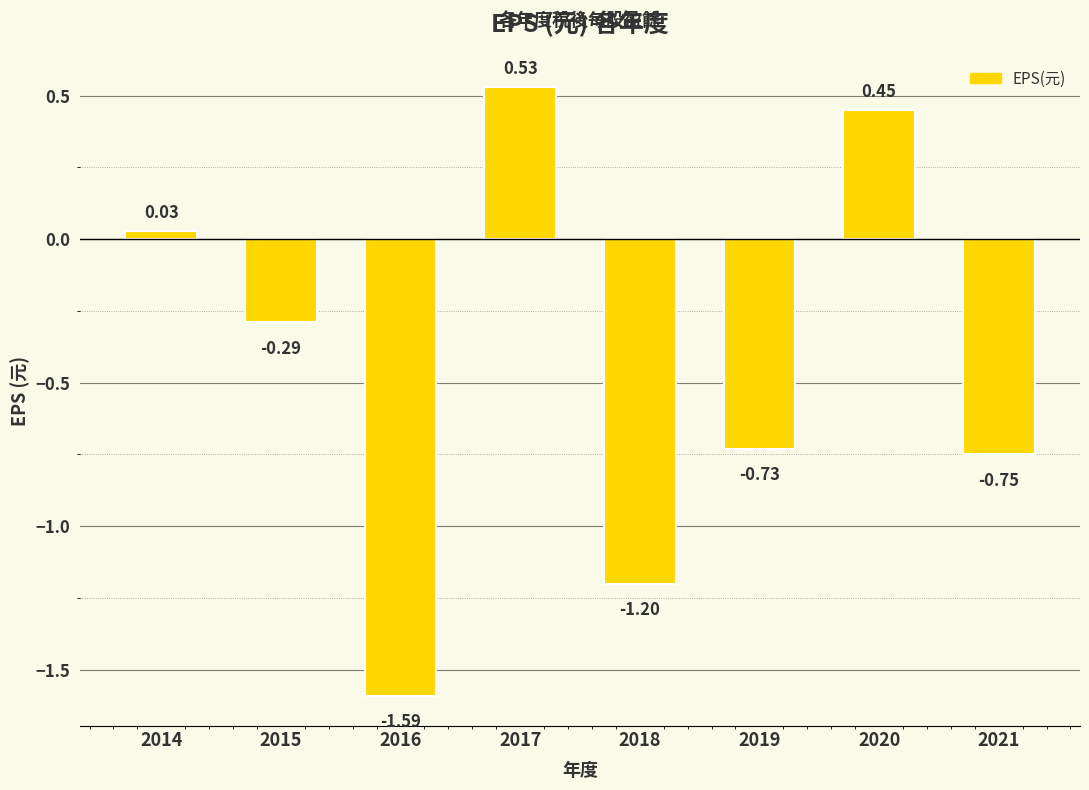

The value at 2015 is -0.4. True or false?

False